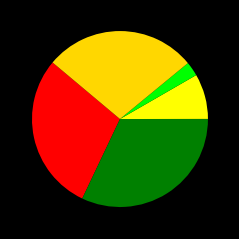

How many segments does this pie chart have?

5